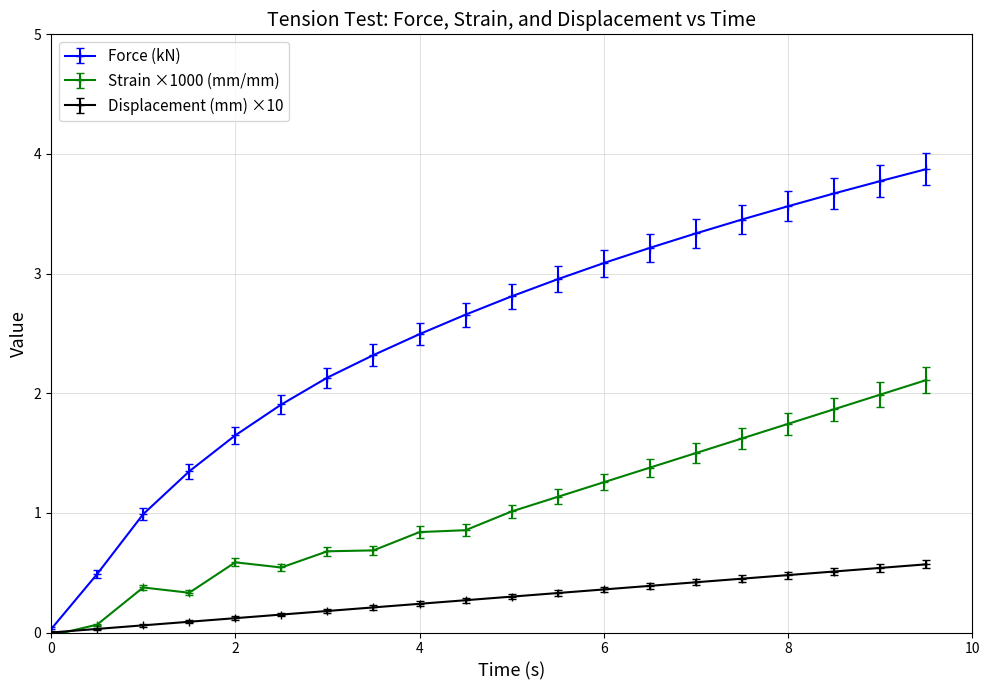

How many categories are shown in the chart?

20